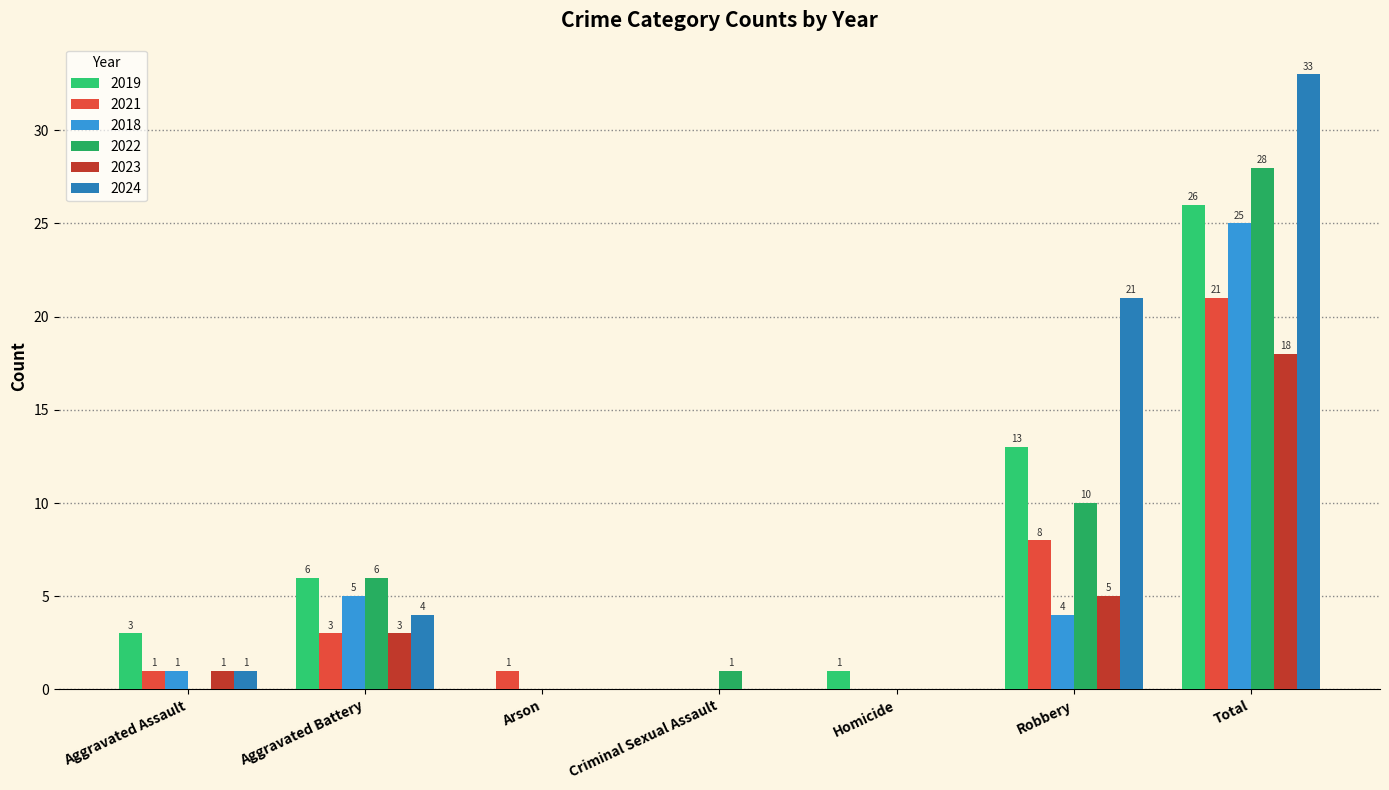

What are all the series names shown in the legend?

2019, 2021, 2018, 2022, 2023, 2024